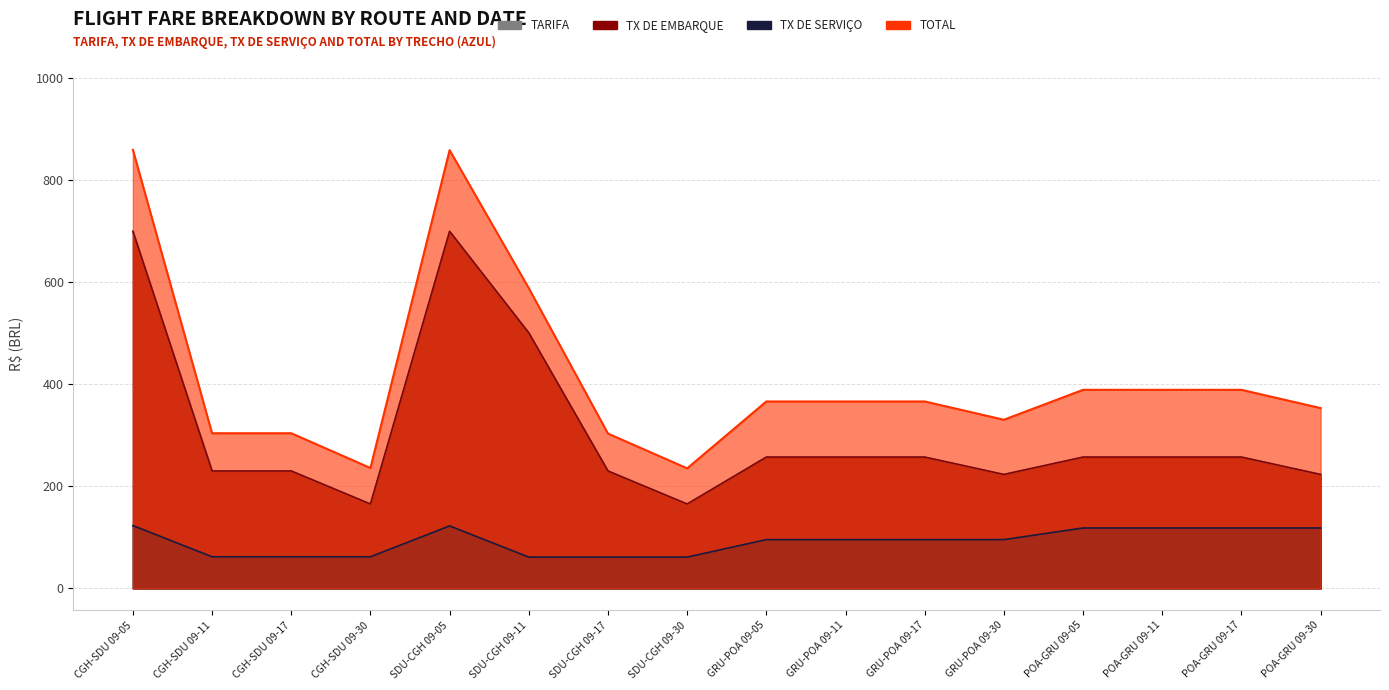

At which category does the chart reach its minimum across all series?

SDU-CGH 09-11